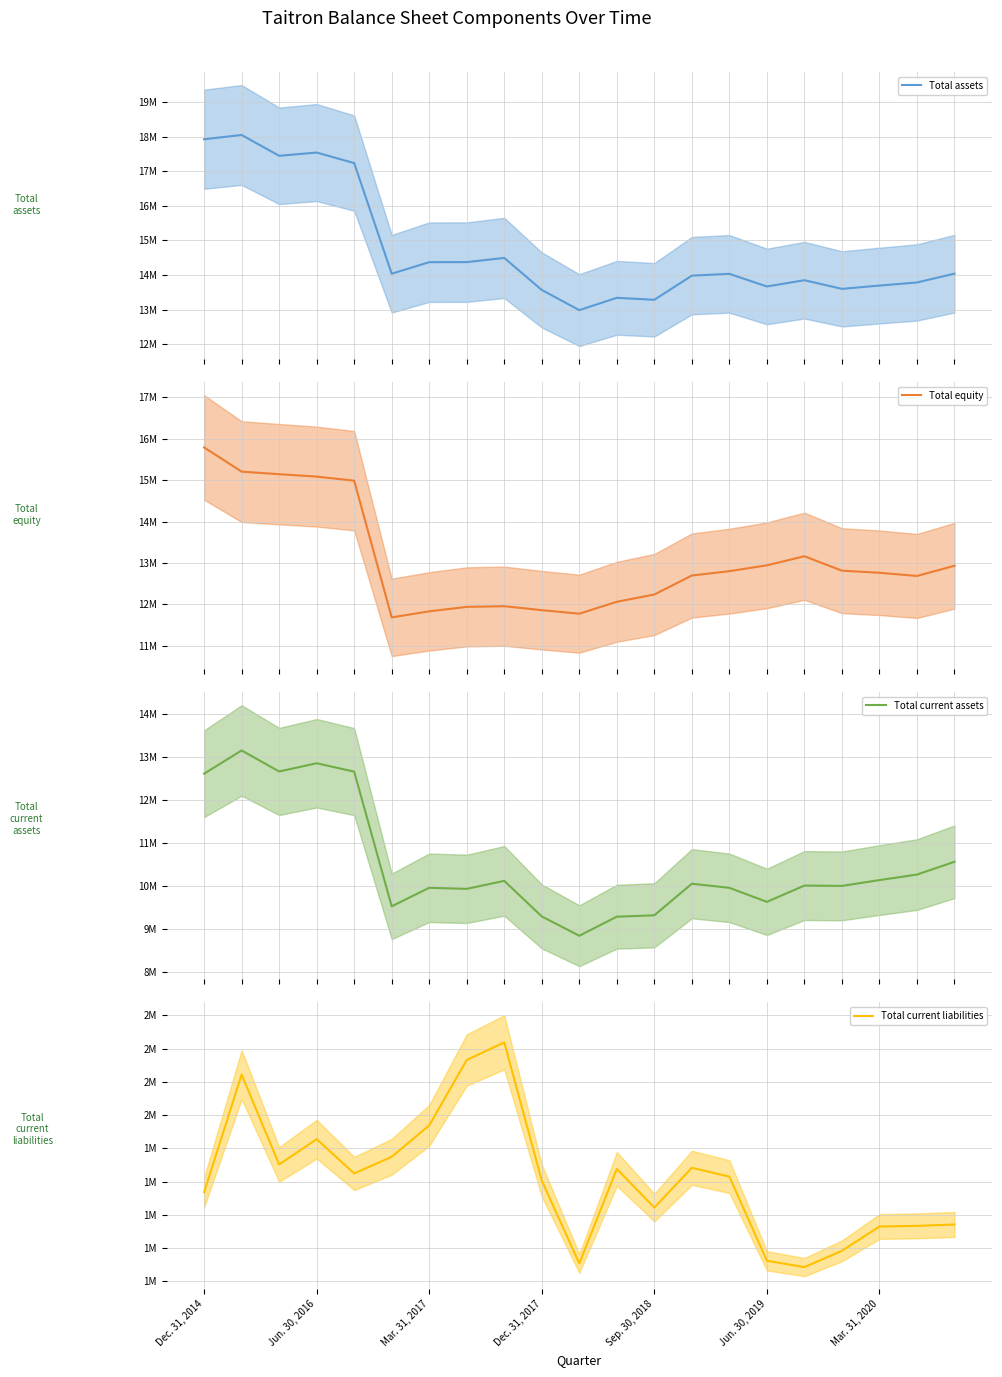

Reading left to right, what are all the values shown in this chart?

Total assets: 17926000	18049000	17447000	17541000	17236000	14036000	14371000	14372000	14494000	13567000	12984000	13340000	13283000	13981000	14033000	13668000	13849000	13599000	13694000	13784000	14038000
Total equity: 15790000	15206000	15144000	15086000	14987000	11687000	11833000	11941000	11957000	11861000	11776000	12064000	12239000	12698000	12803000	12944000	13163000	12815000	12764000	12687000	12933000
Total current assets: 12617000	13158000	12669000	12860000	12665000	9533000	9964000	9939000	10125000	9298000	8849000	9292000	9324000	10059000	9963000	9637000	10016000	10008000	10143000	10271000	10569000
Total current liabilities: 1136000	1843000	1303000	1455000	1249000	1349000	1538000	1931000	2037000	1206000	708000	1276000	1044000	1283000	1230000	724000	686000	784000	930000	934000	942000